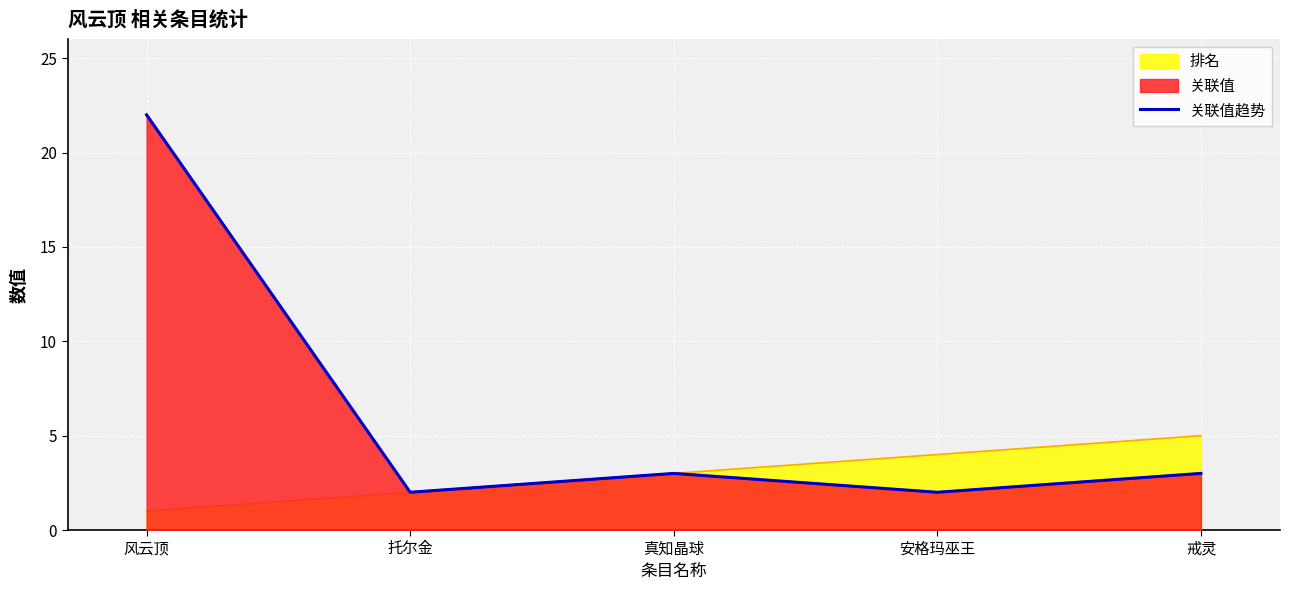

How many values are below 3?

2